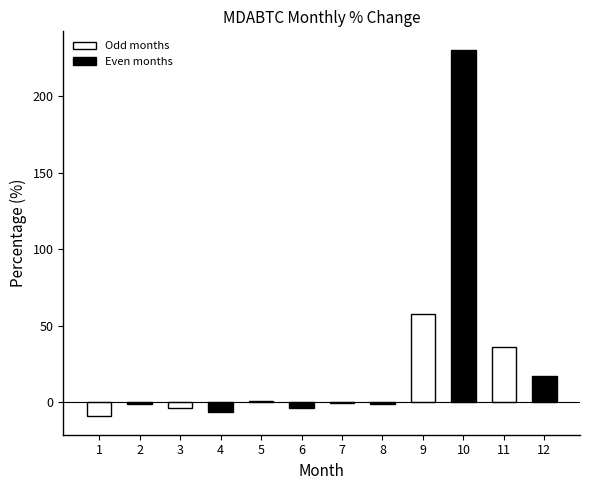

At which label is the value closest to 110?

9